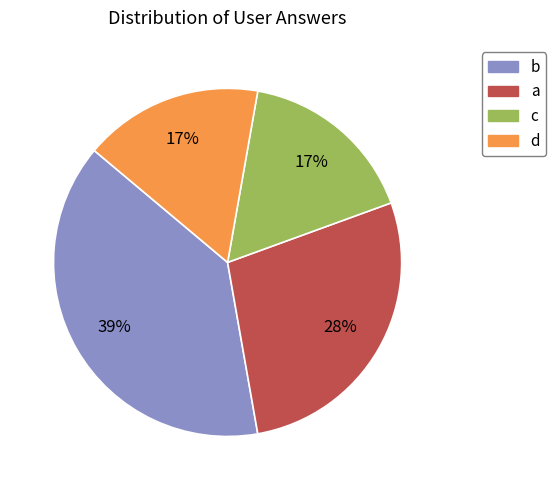

True or false: d accounts for 10% of the total.

False